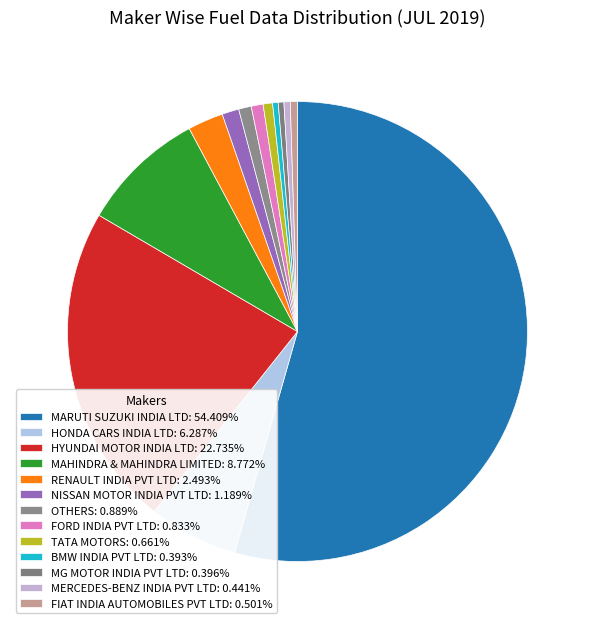

Between FORD INDIA PVT LTD and TATA MOTORS, which is larger?

FORD INDIA PVT LTD